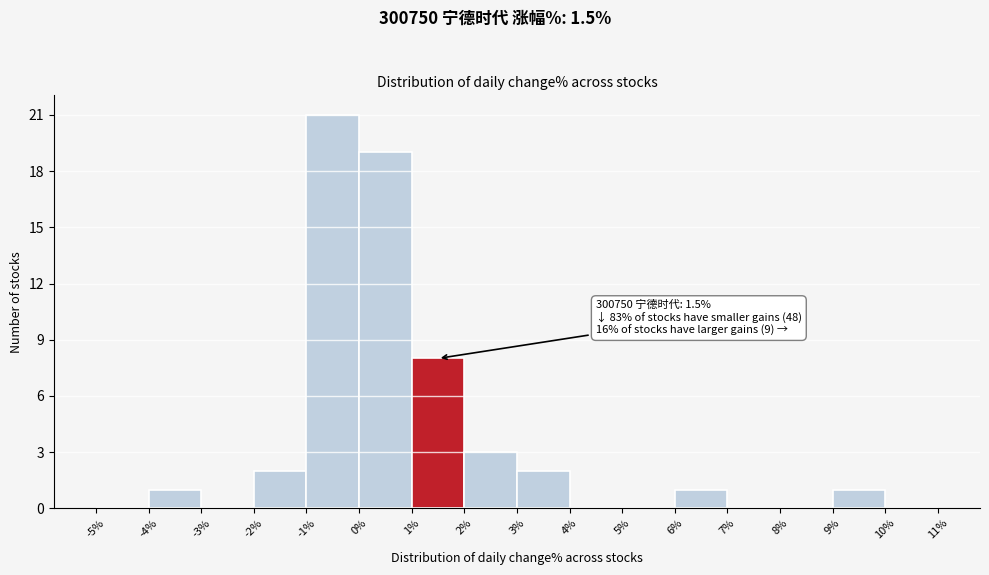

Which range on the x-axis has the tallest bar?

-1% to 0%